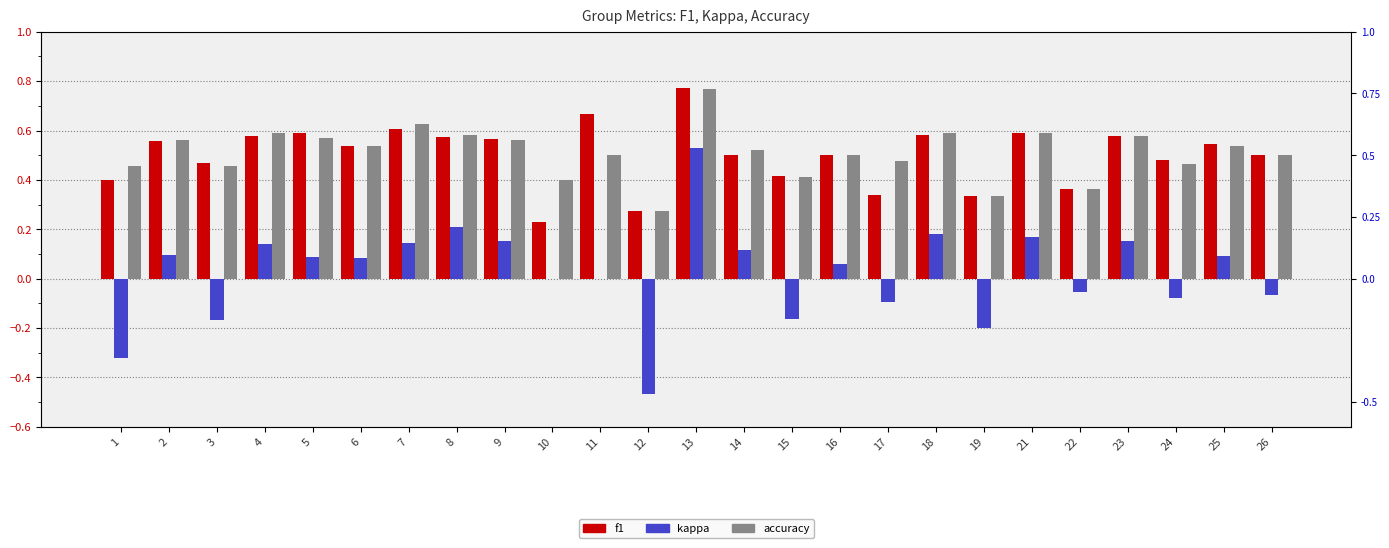

At how many categories does at least one series exceed 0?

25